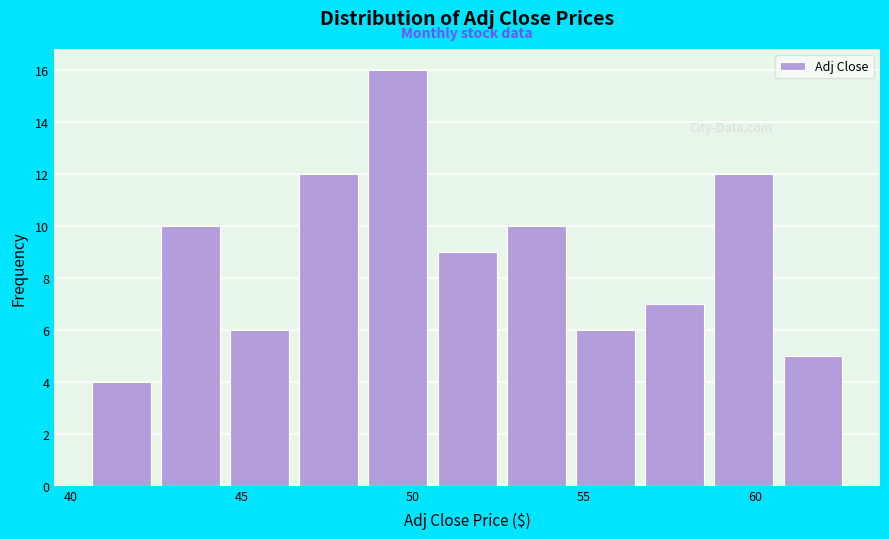

Which range on the x-axis has the tallest bar?

48.5 to 50.5